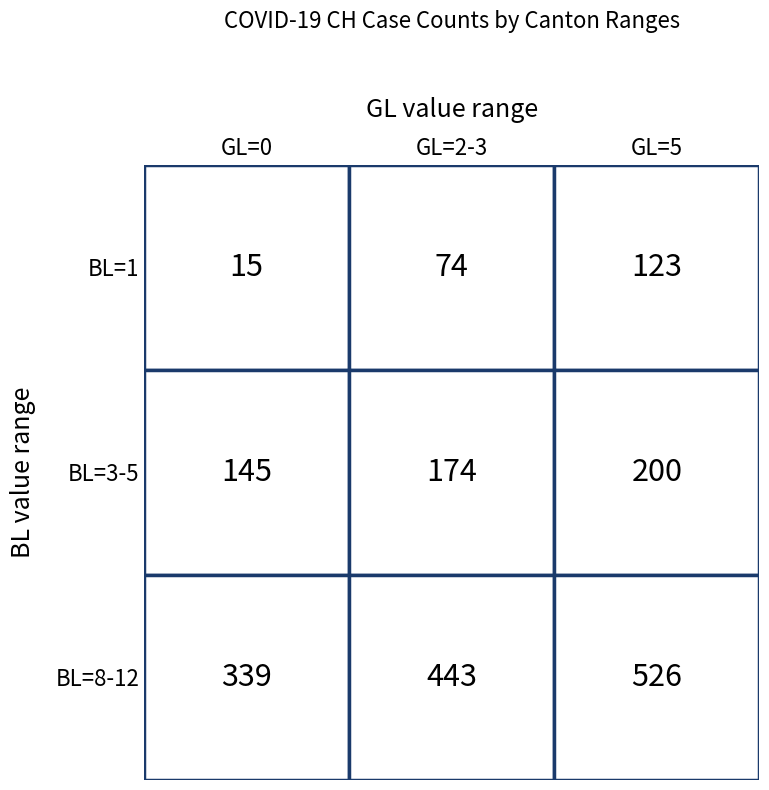

Where is Medium (GL=2-3) nearest to the value 1582?

3